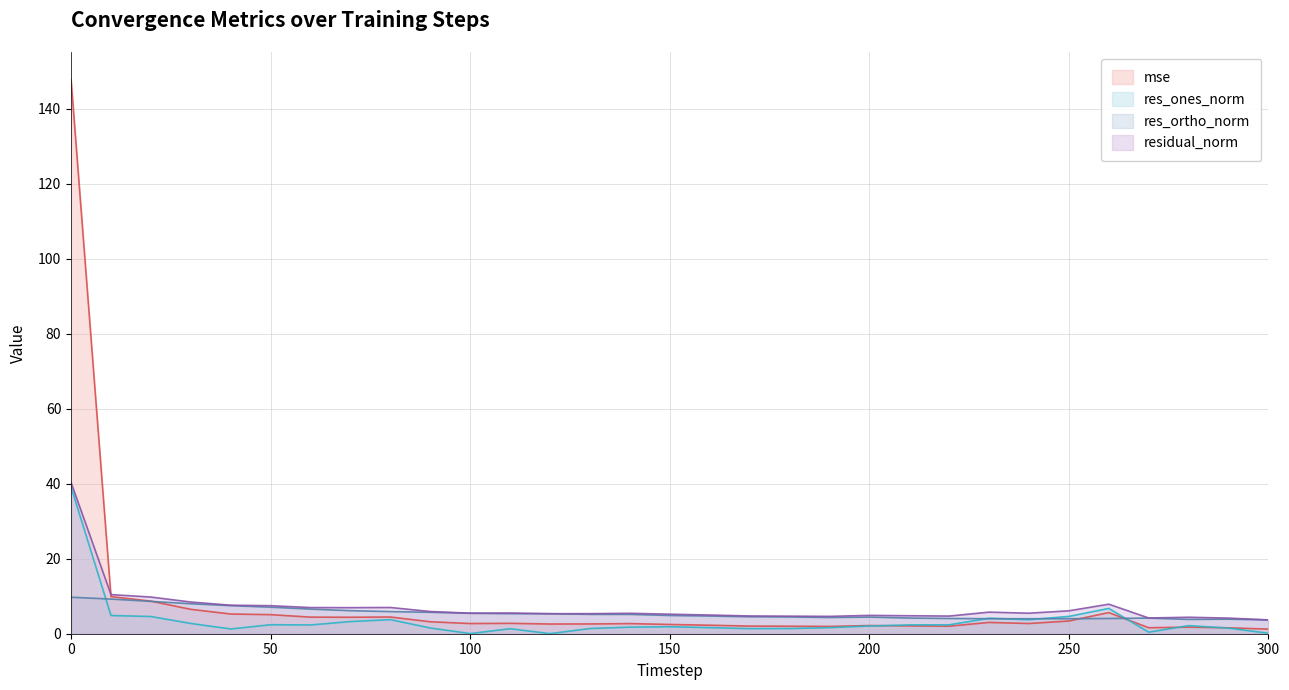

Reading left to right, transcribe all the data shown in this chart.

mse: 147.8	9.9	8.7	6.5	5.3	5.1	4.4	4.4	4.5	3.2	2.7	2.8	2.6	2.6	2.7	2.5	2.3	2.0	2.0	1.9	2.2	2.1	2.0	3.0	2.7	3.4	5.6	1.6	1.8	1.6	1.2
res_ones_norm: 39.1	4.9	4.6	2.7	1.3	2.4	2.3	3.2	3.8	1.5	0.0	1.3	0.0	1.4	1.8	1.9	1.6	1.4	1.4	1.6	2.1	2.4	2.4	4.1	3.7	4.6	6.7	0.4	2.2	1.5	0.1
res_ortho_norm: 9.7	9.2	8.6	8.0	7.5	7.1	6.6	6.1	5.9	5.7	5.5	5.4	5.3	5.2	5.2	4.9	4.7	4.5	4.5	4.3	4.4	4.2	4.1	4.0	4.0	4.0	4.1	4.2	3.8	3.9	3.7
residual_norm: 40.3	10.4	9.8	8.5	7.6	7.5	7.0	7.0	7.0	5.9	5.5	5.5	5.3	5.4	5.4	5.2	5.0	4.7	4.7	4.6	4.9	4.8	4.7	5.8	5.5	6.1	7.9	4.2	4.4	4.2	3.7